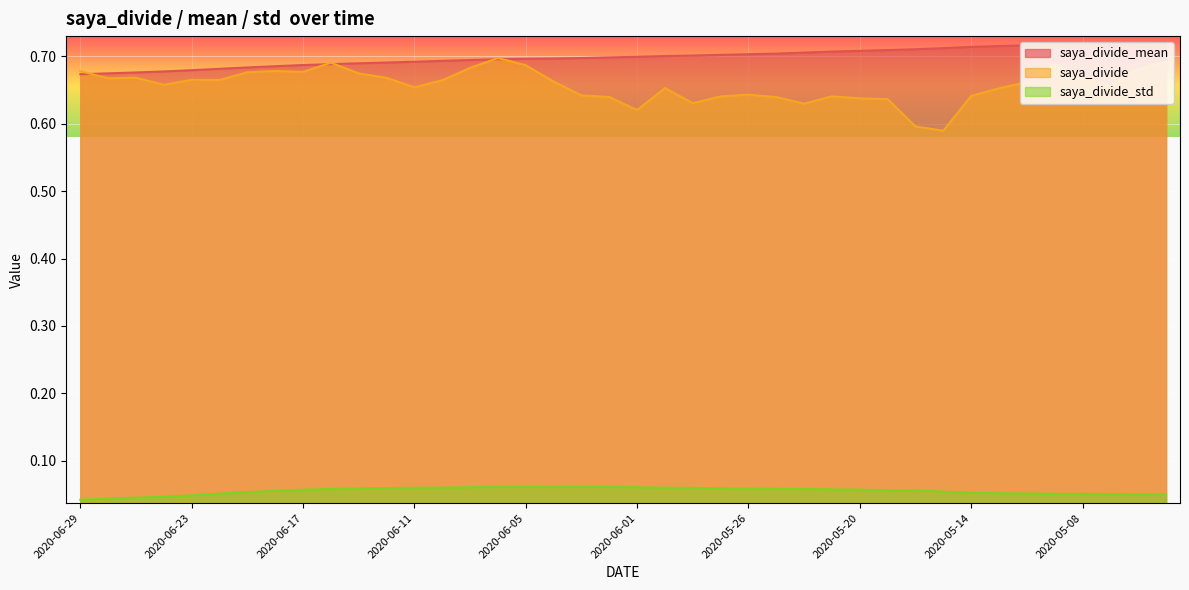

Between 2020-06-02 and 2020-06-09, which is larger?

2020-06-02